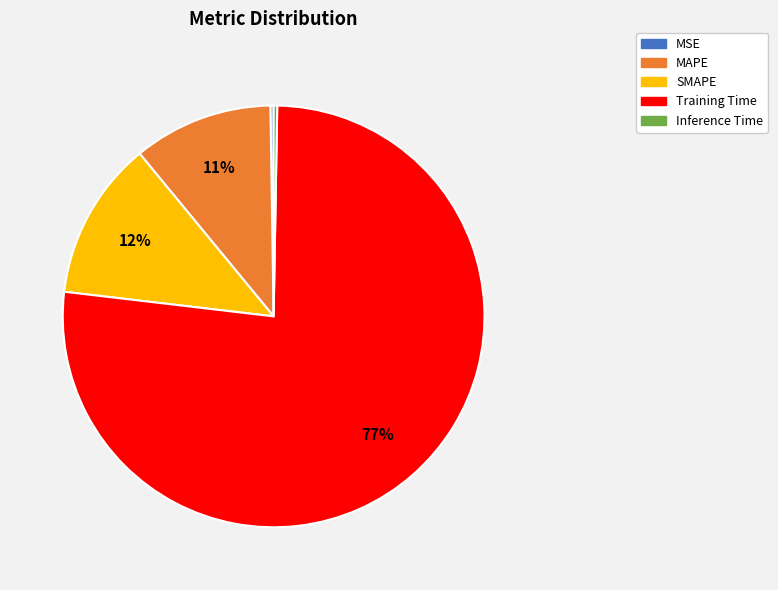

Is it true that SMAPE is 5% of the pie?

False